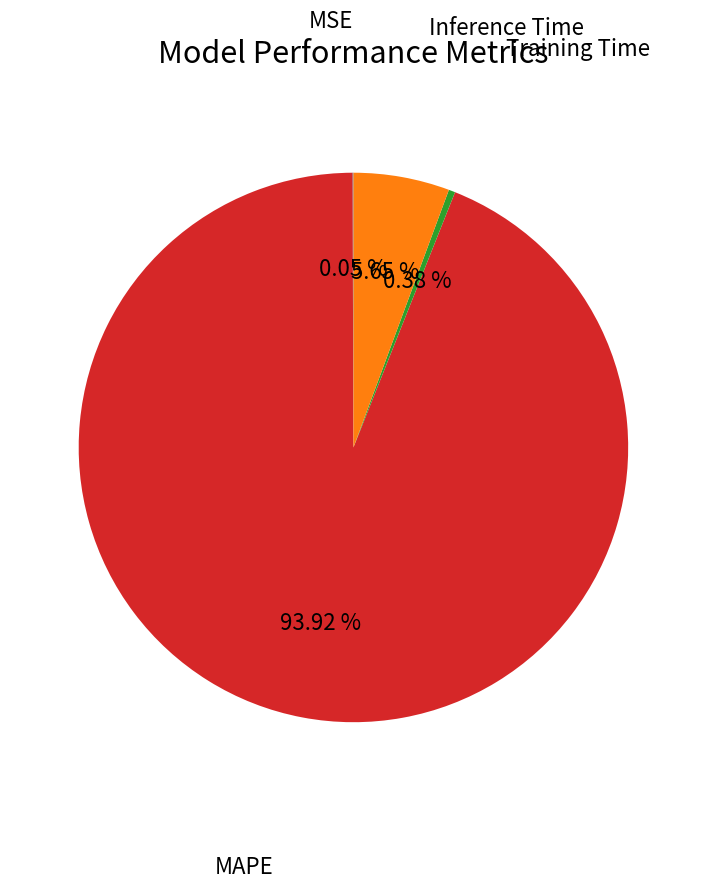

Is there any slice that represents more than half of the pie?

Yes